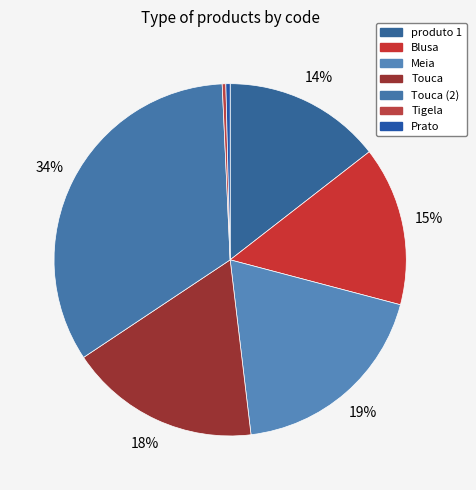

True or false: produto 1 accounts for 14% of the total.

True